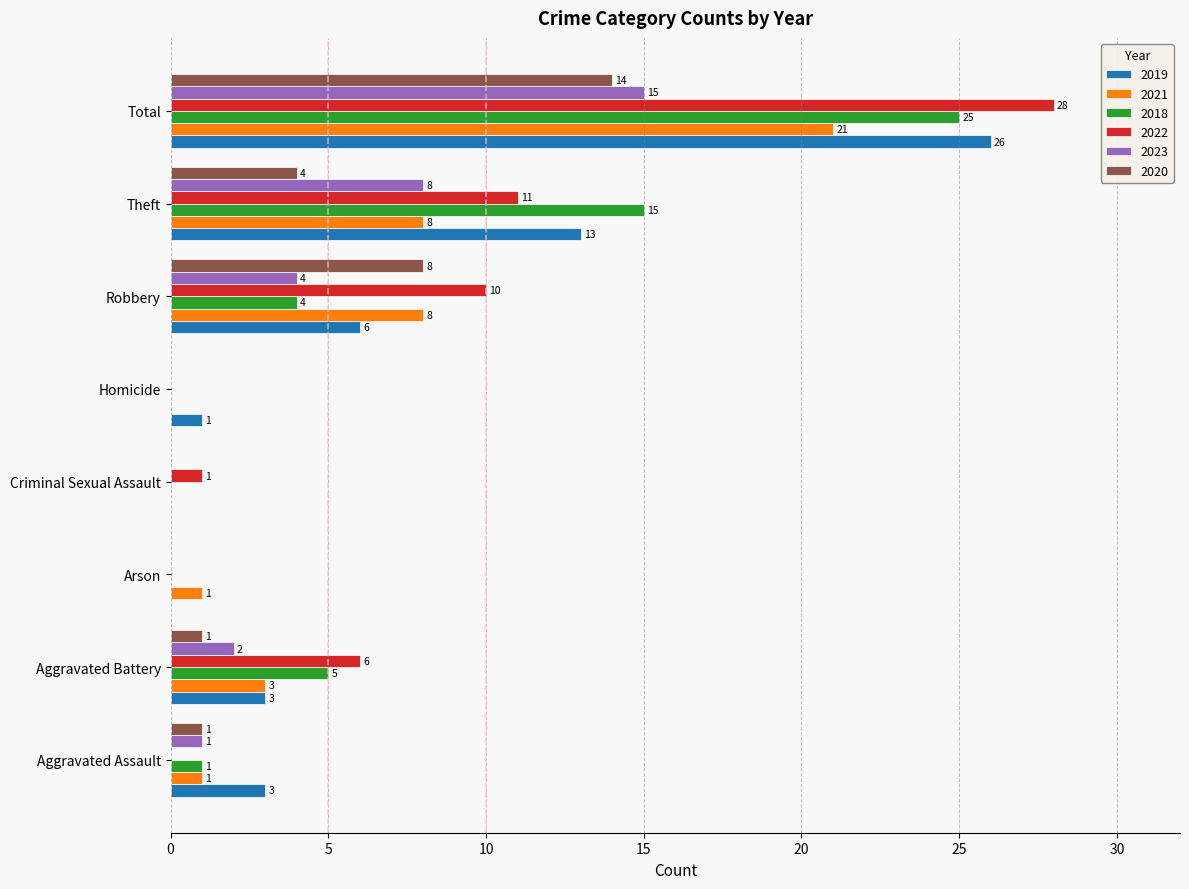

How many values in 2023 are above zero?

5